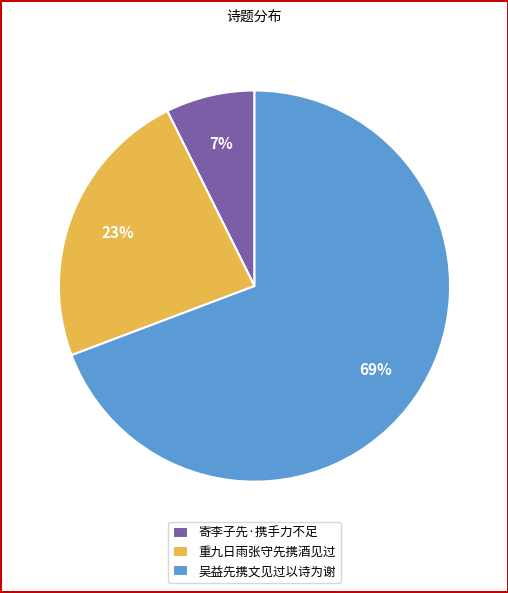

How many segments does this pie chart have?

3